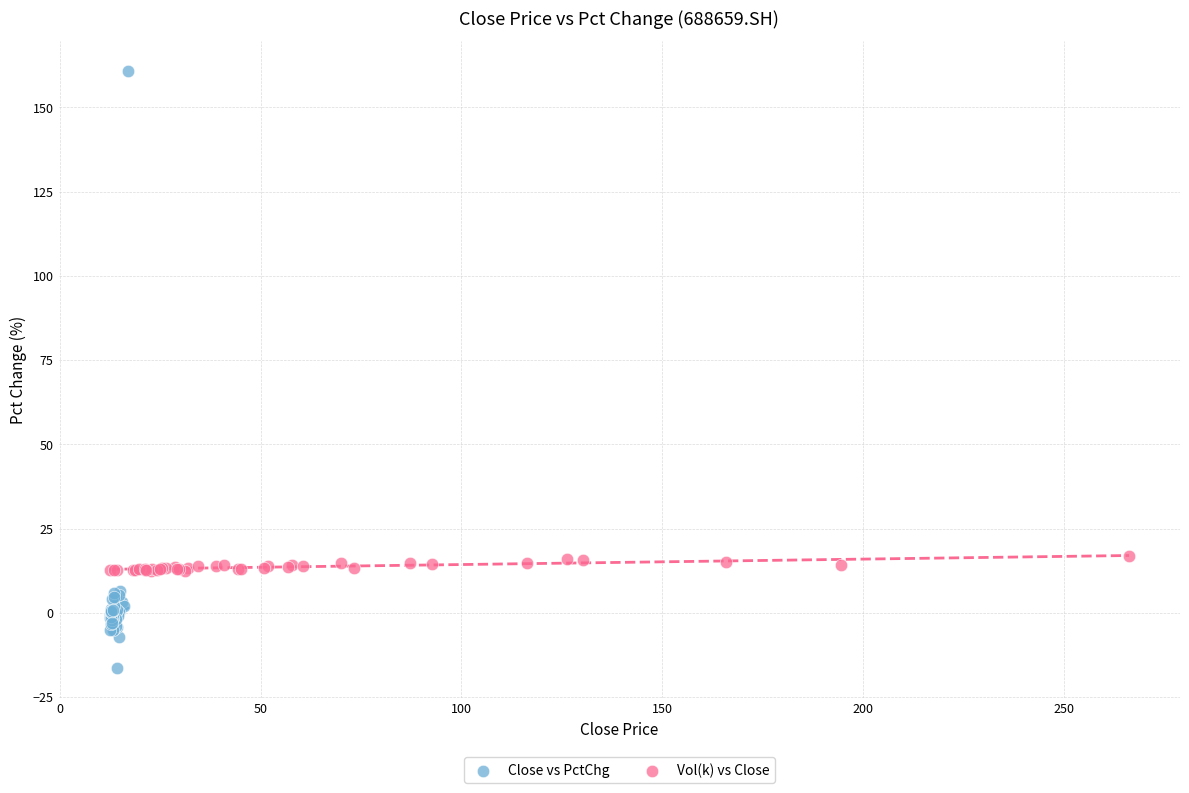

What are all the series names shown in the legend?

Close vs PctChg, Vol(k) vs Close